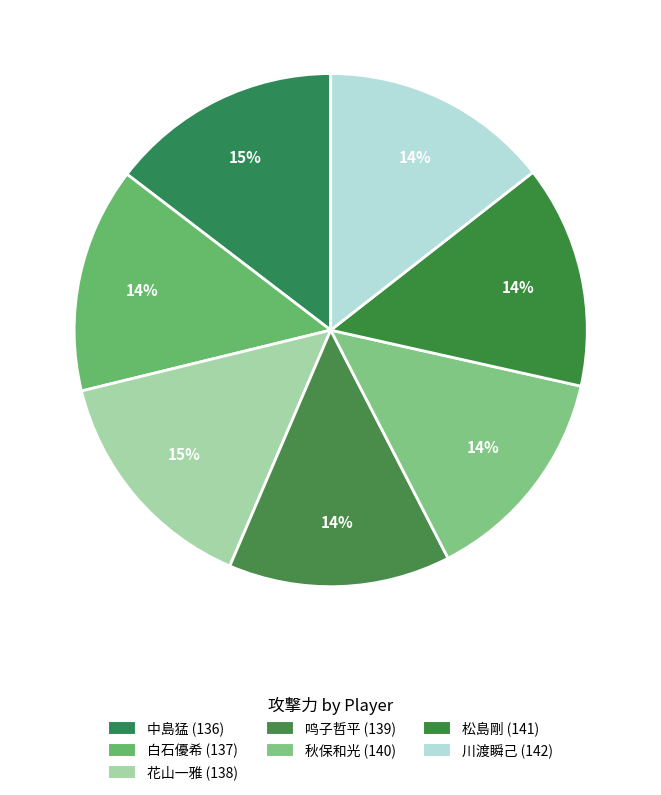

How many slices are in this pie chart?

7